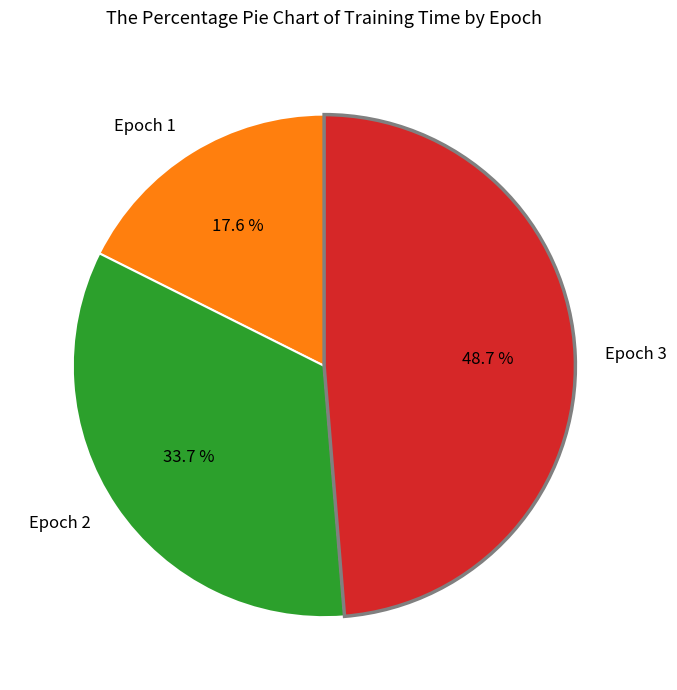

Approximately how many times larger is the value at Epoch 1 compared to Epoch 3?

0.4